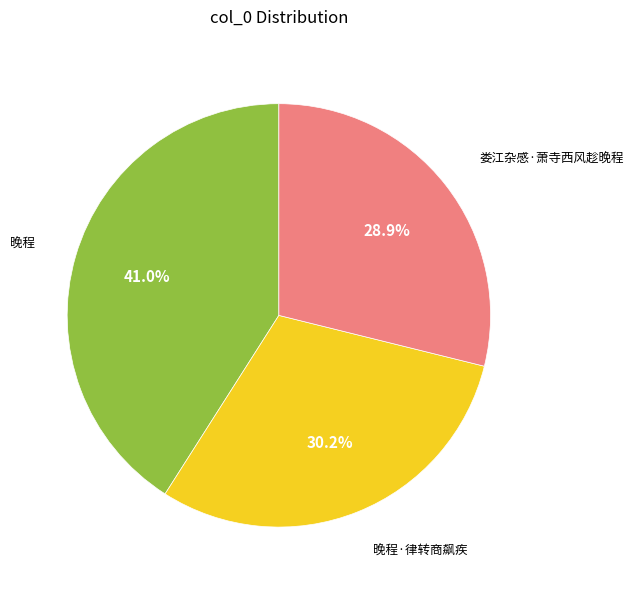

Is there a majority slice in this chart?

No